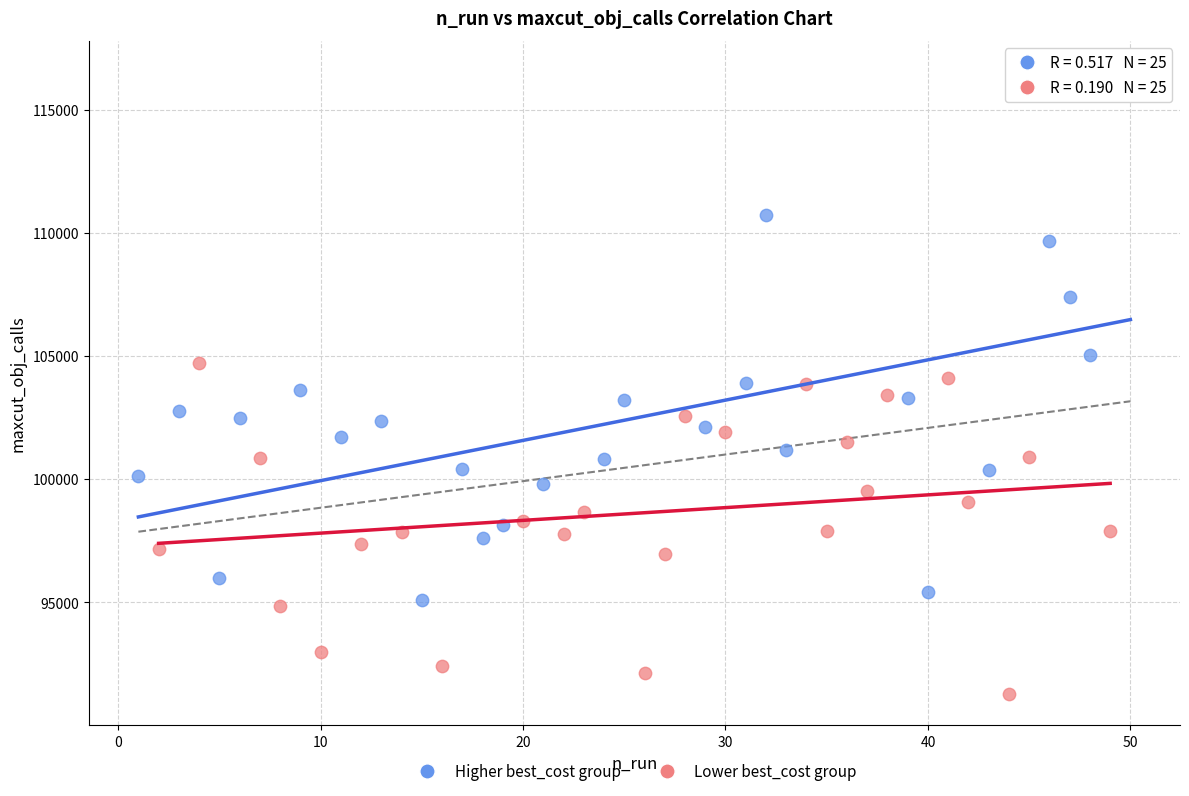

What are all the series names shown in the legend?

Higher best_cost group, Lower best_cost group